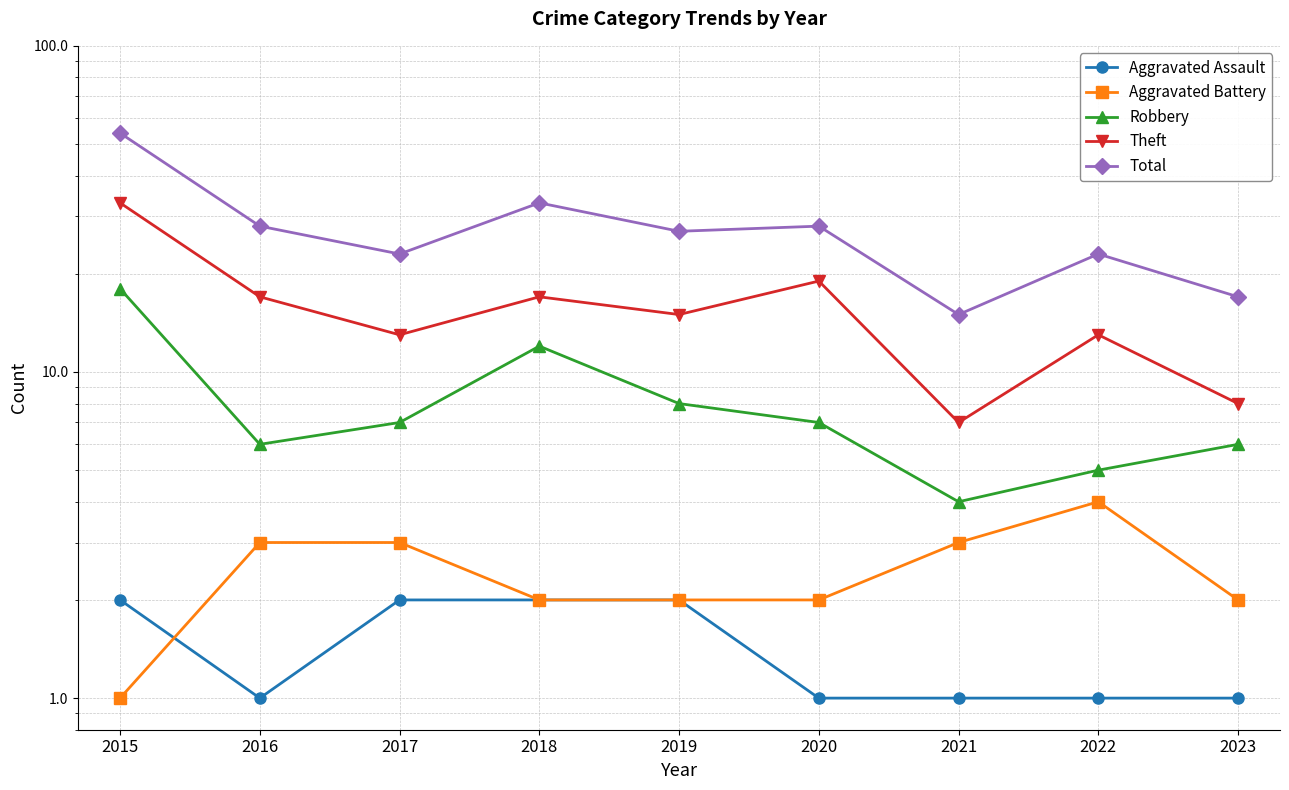

The Robbery series shows 2 at 2016. True or false?

False